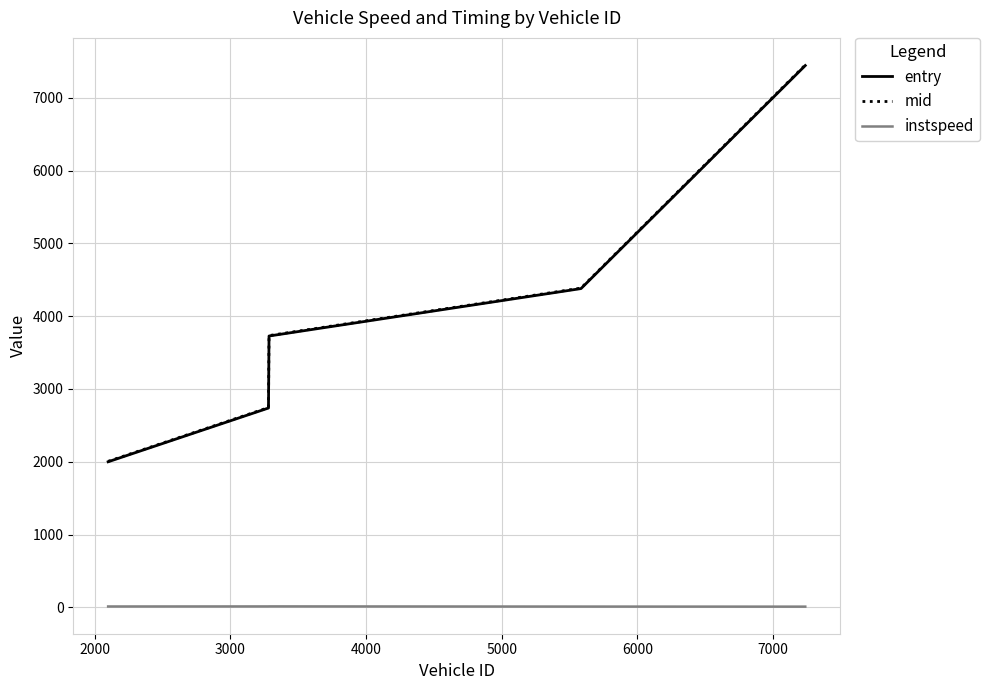

True or false: mid and entry intersect in this chart.

False